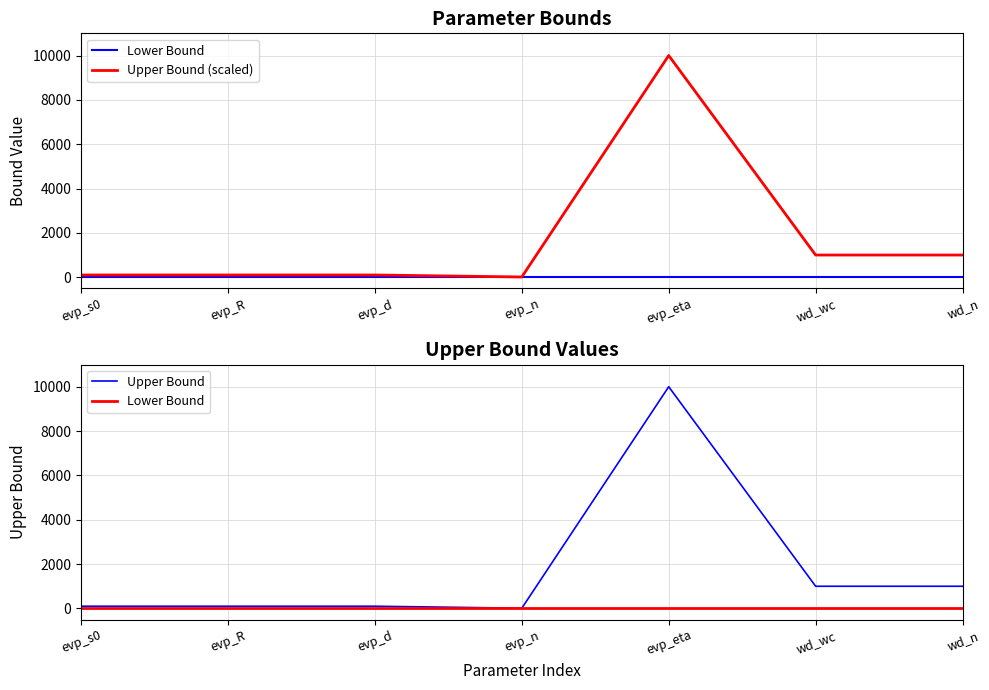

Is the value of Lower Bound at evp_R greater than the value of Upper Bound (scaled) at evp_R?

No